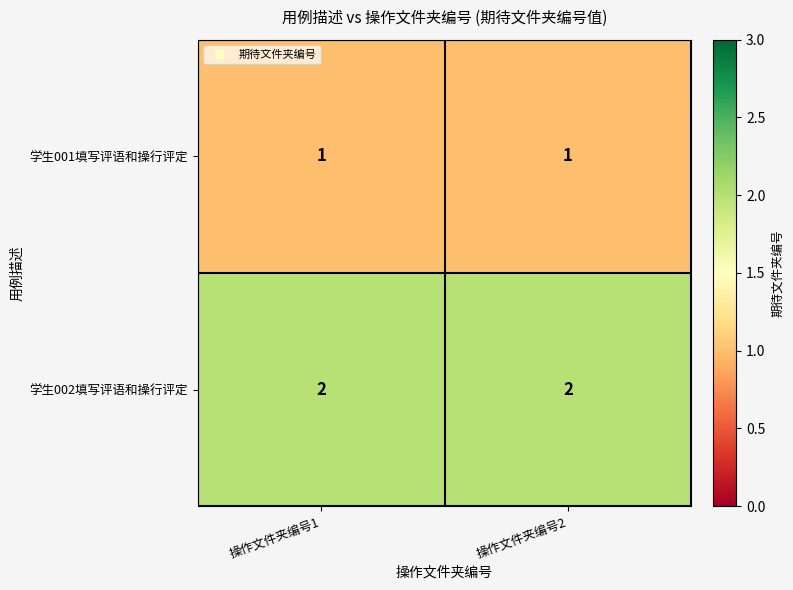

Rank the series by their maximum value, from highest to lowest.

学生002填写评语和操行评定, 学生001填写评语和操行评定